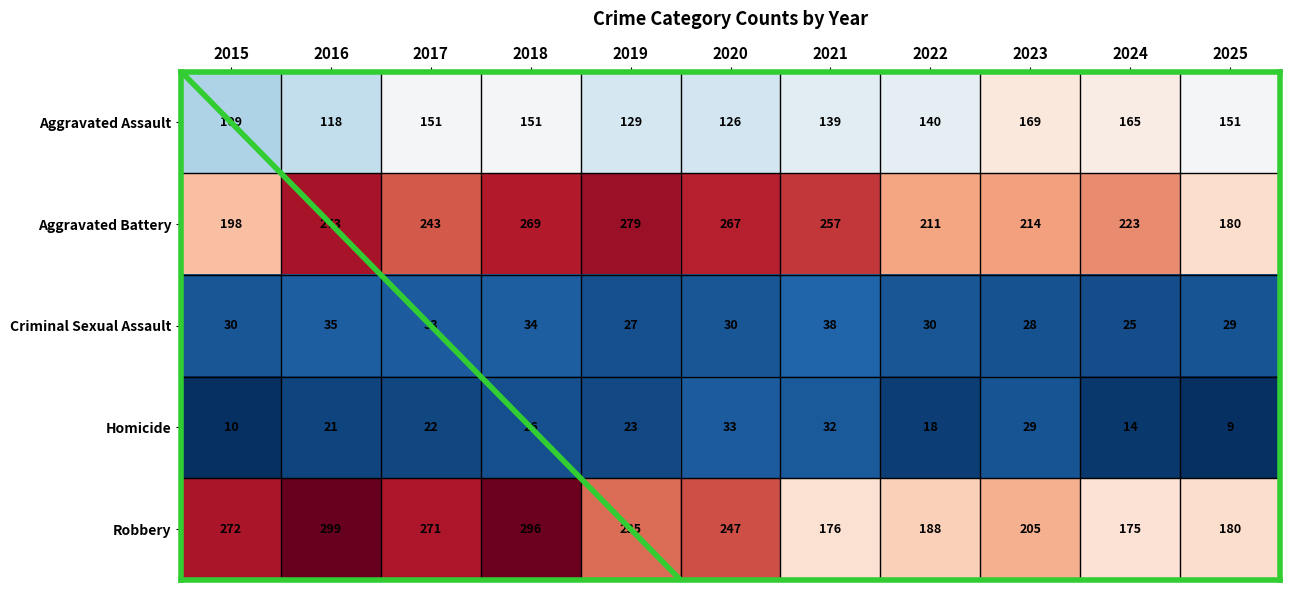

At which category does the chart reach its minimum across all series?

2025